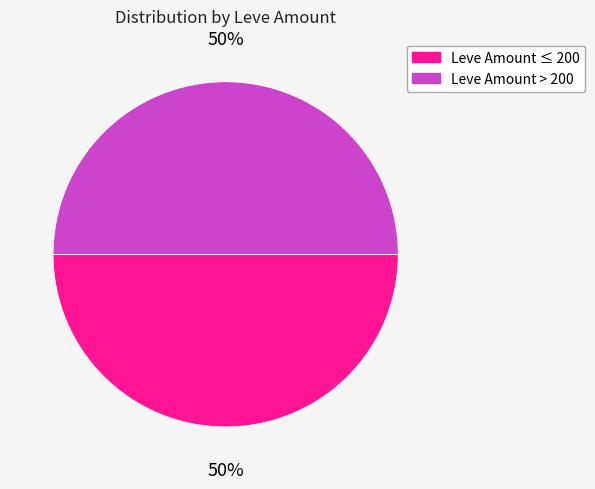

To the nearest percent, what is the average slice percentage?

50%